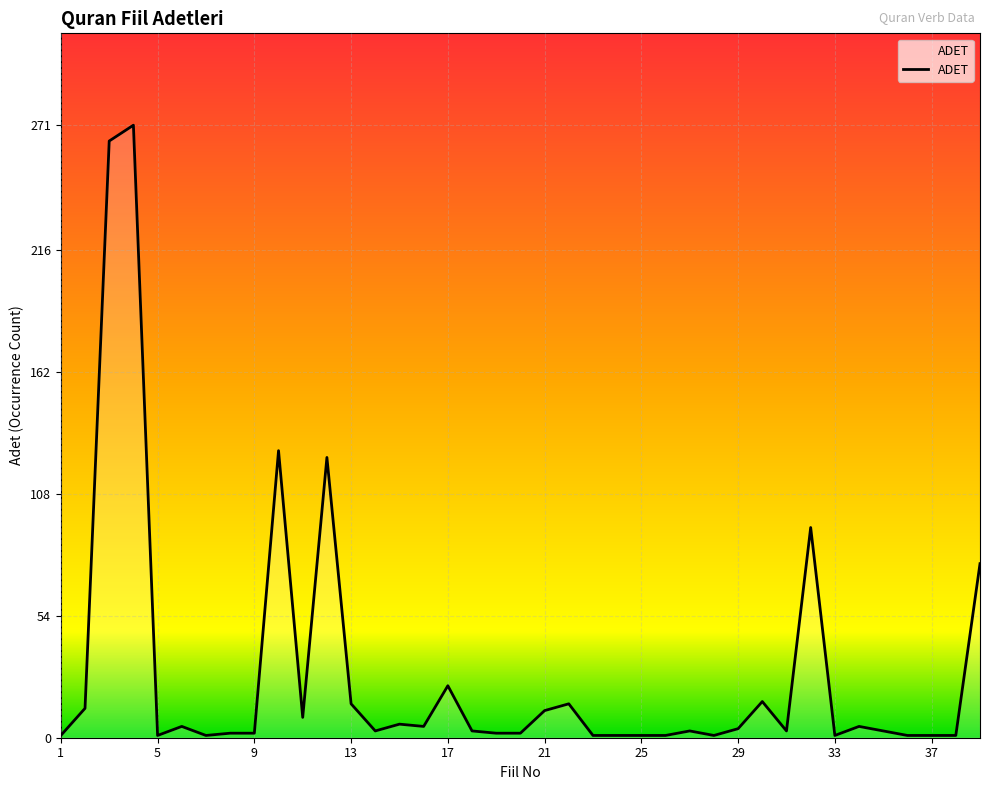

What is the difference between the maximum and minimum values?

270